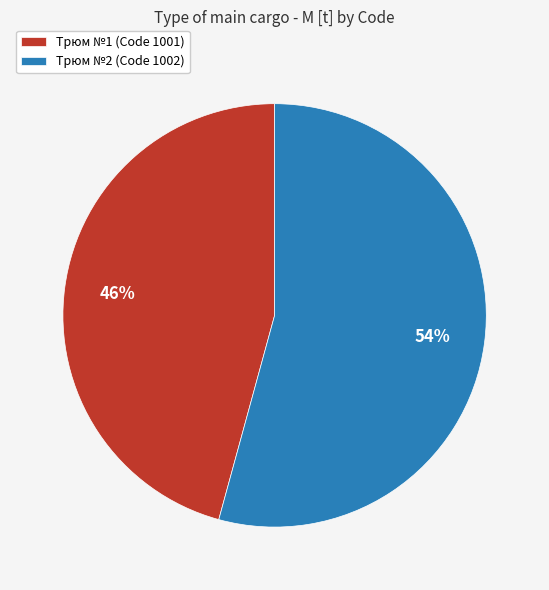

To the nearest percent, what is the average slice percentage?

50%